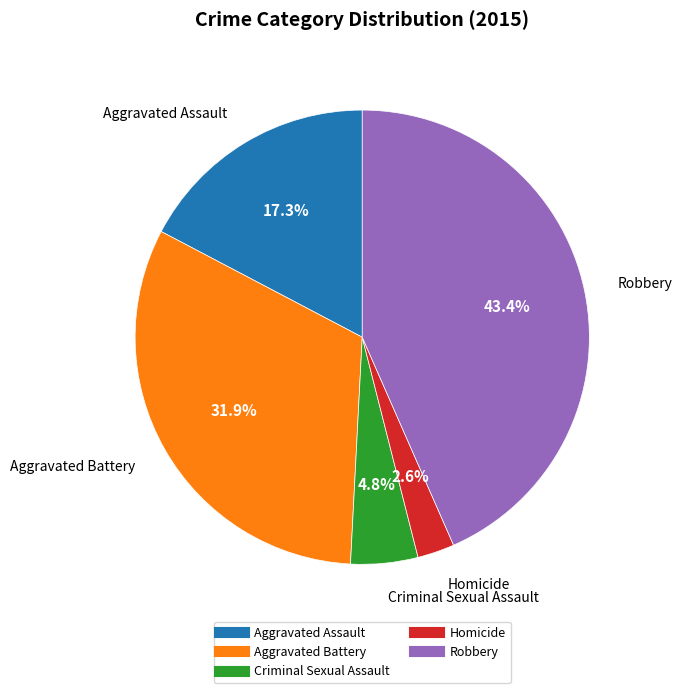

Which has a higher value, Robbery or Criminal Sexual Assault?

Robbery